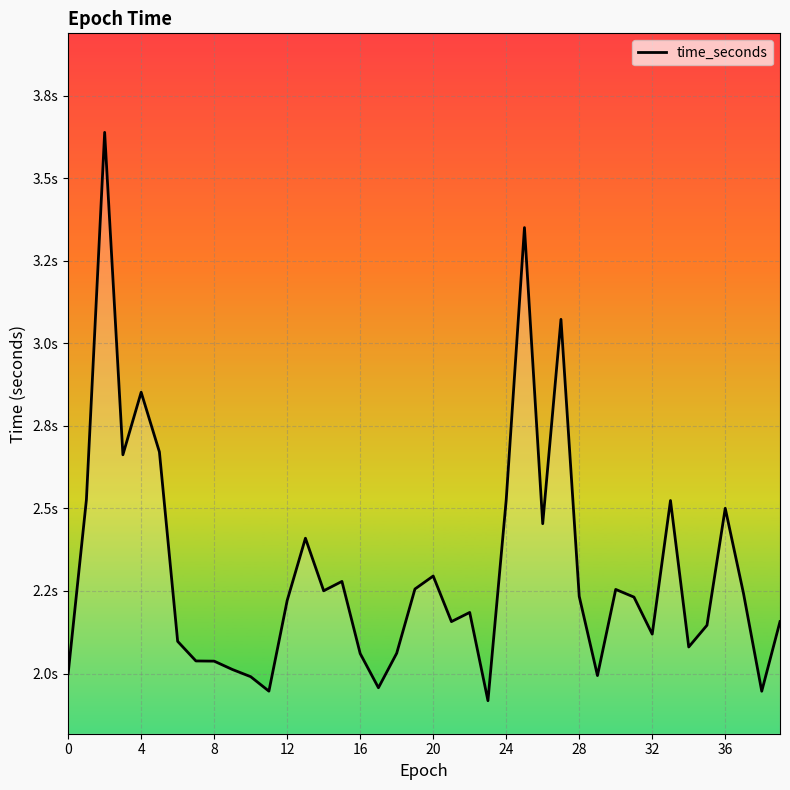

Is this an area chart (filled region under the line)?

Yes